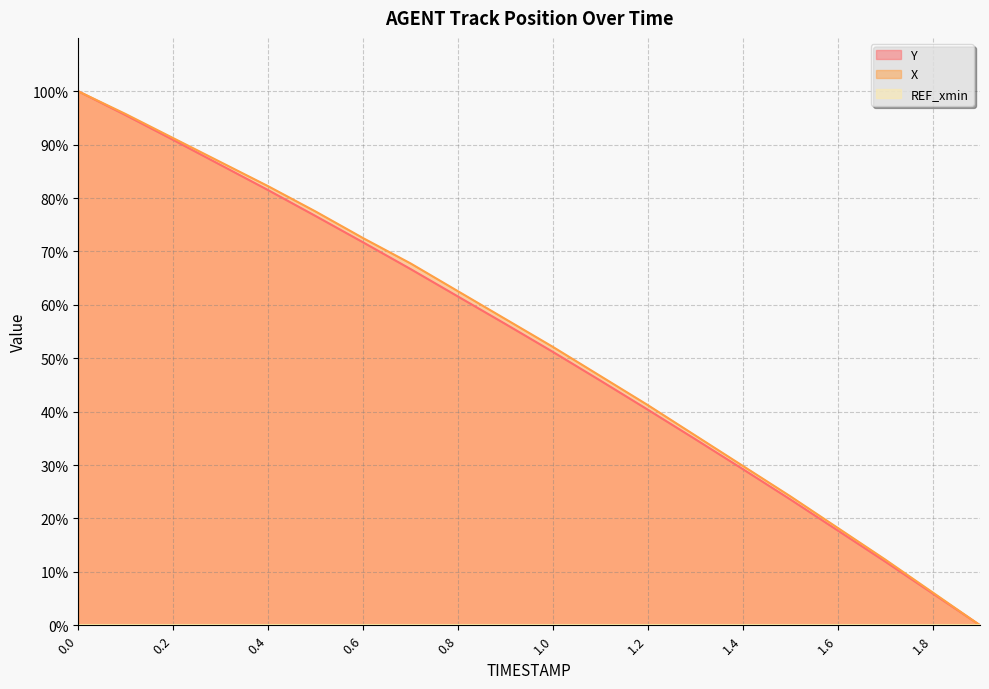

True or false: X has more than 1 interior local peaks.

False